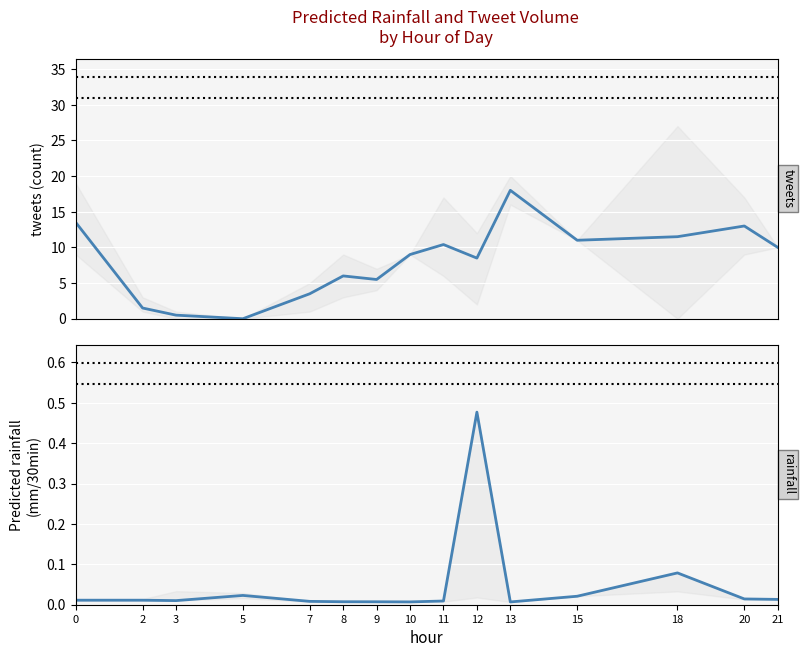

At how many categories does at least one series exceed 7?

9